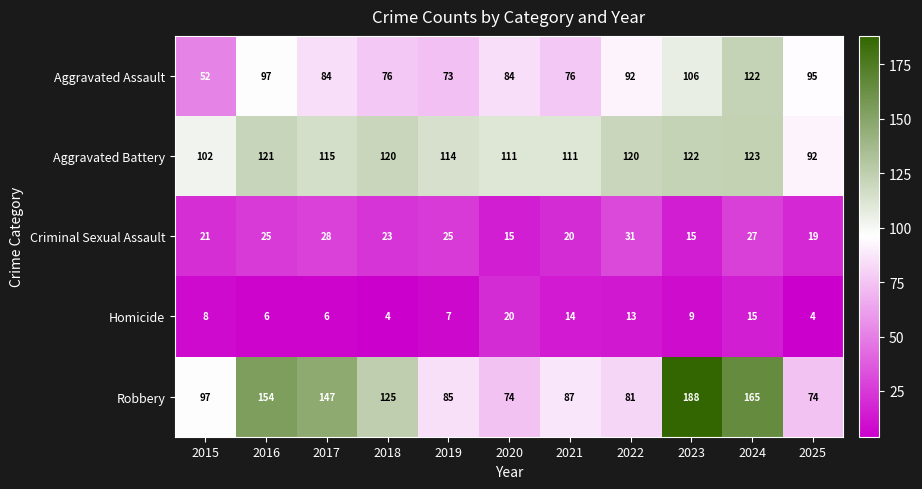

What is the difference between the highest and lowest values at 2015?

94